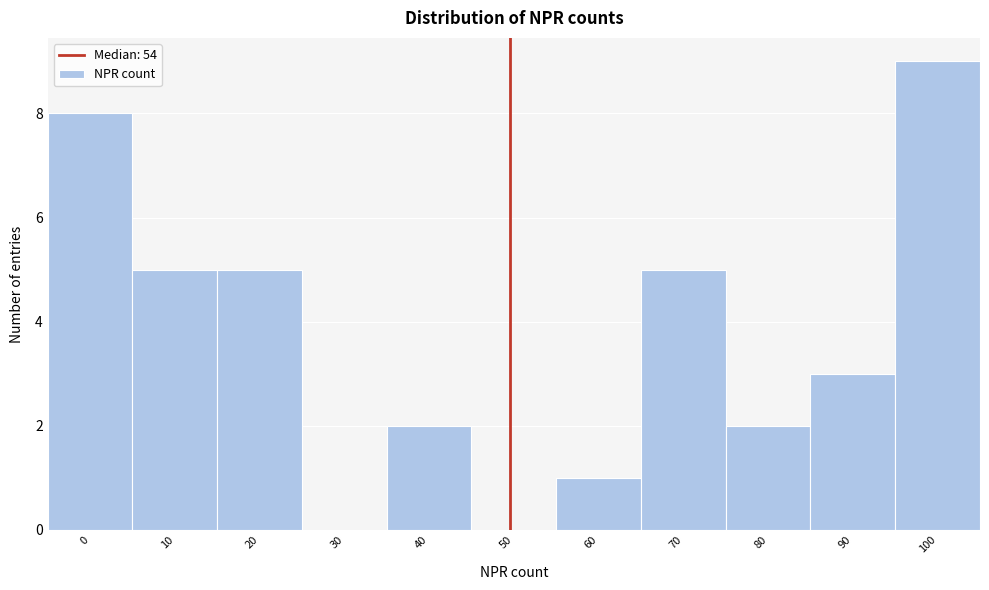

Reading left to right, extract all data points from this chart.

0=8	10=5	20=5	30=0	40=2	50=0	60=1	70=5	80=2	90=3	100=9